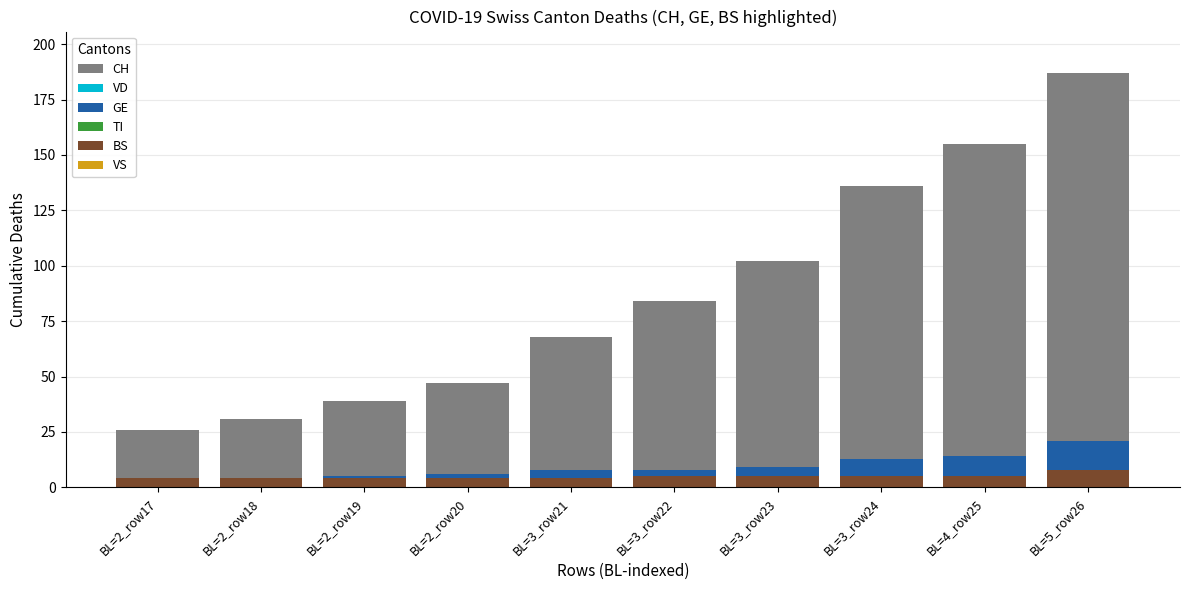

True or false: BS has a value of 4 at BL=2_row18.

True